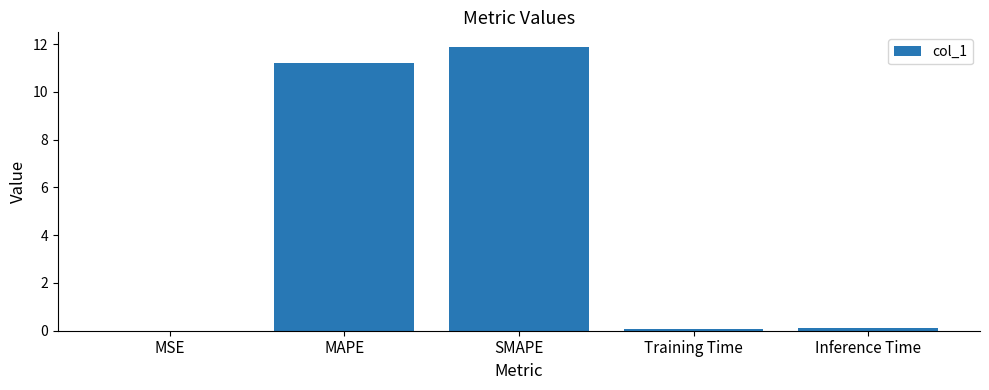

Approximately how many times larger is the value at SMAPE compared to MAPE?

1.1